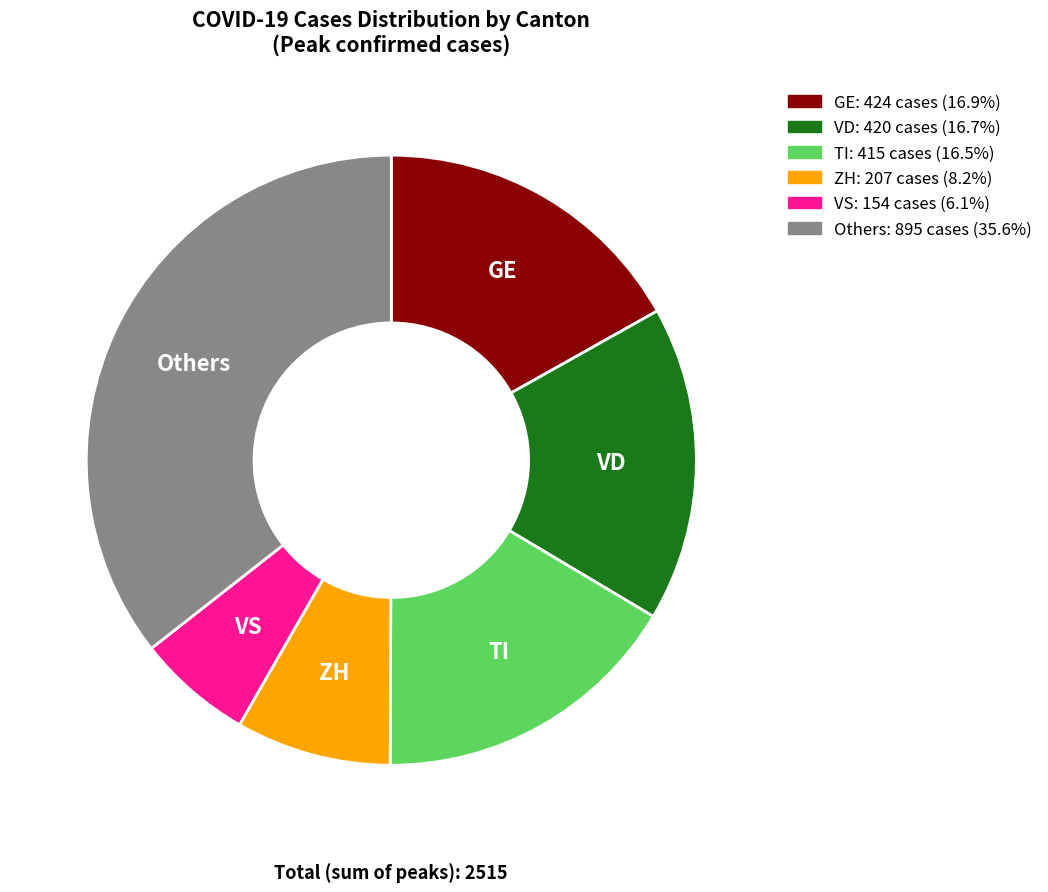

Is there a majority slice in this chart?

No